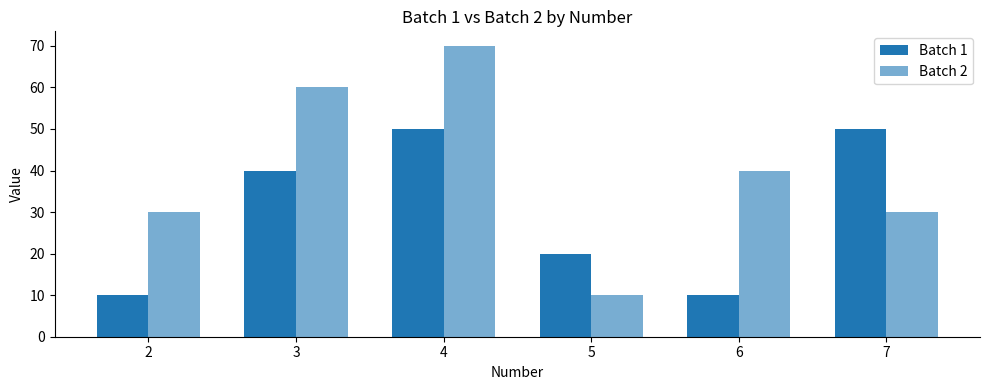

At which category is the sum across all series the highest?

4